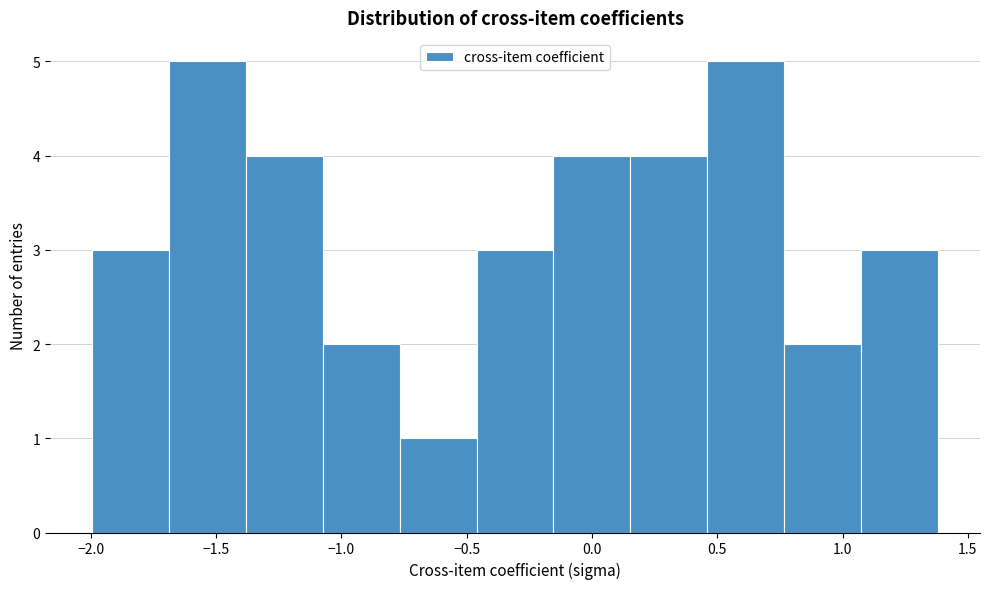

How tall is the bar that spans -1.70 to -1.40 on the x-axis? Neither the bar edges nor the heights are printed on the chart, so give them approximately, as read against the axes.

5